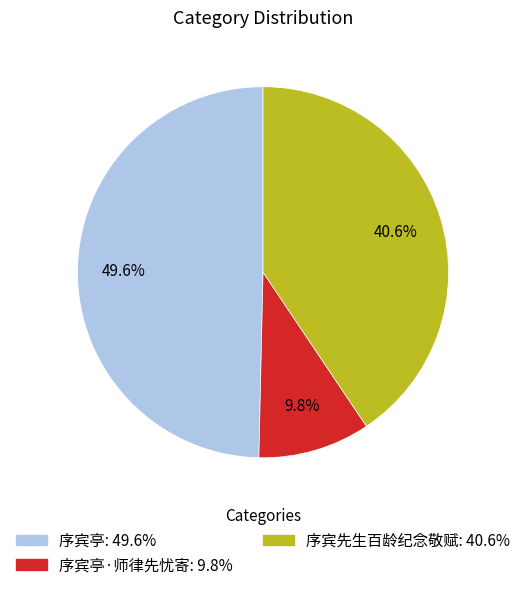

Is there any slice that represents more than half of the pie?

No